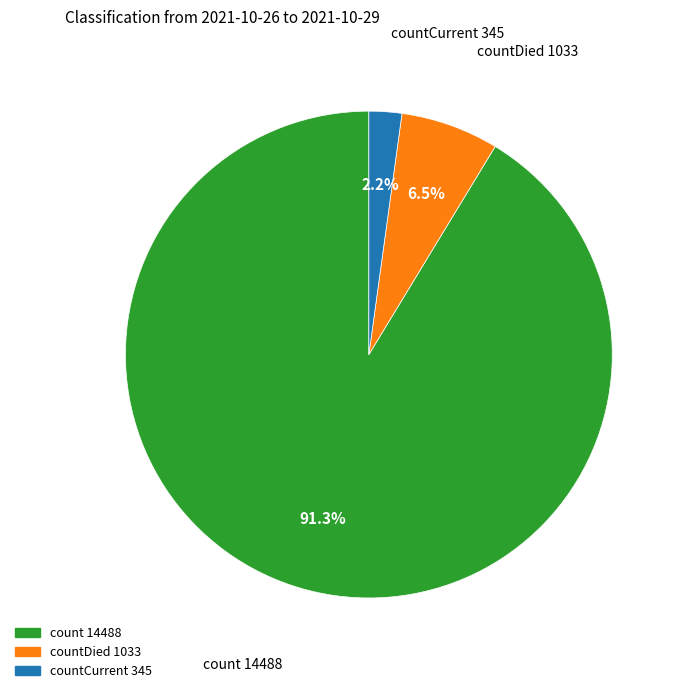

How many slices are in this pie chart?

3